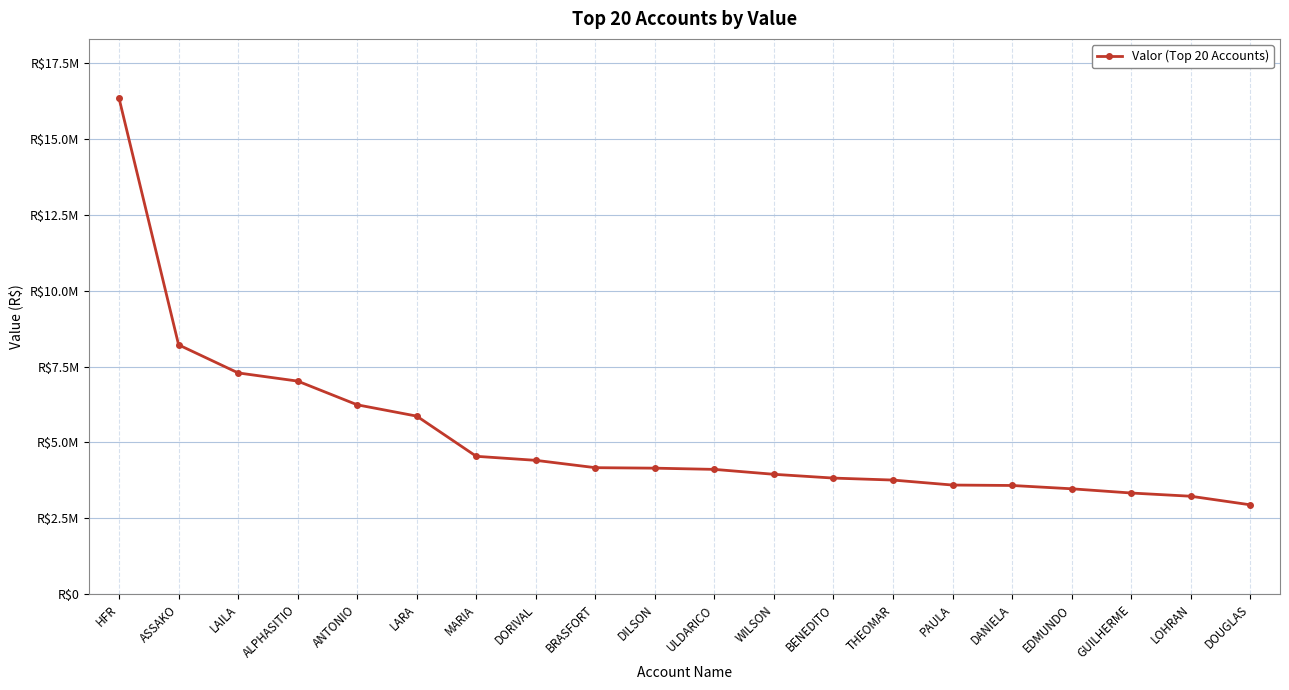

Which category has the lowest value across all series?

DOUGLAS